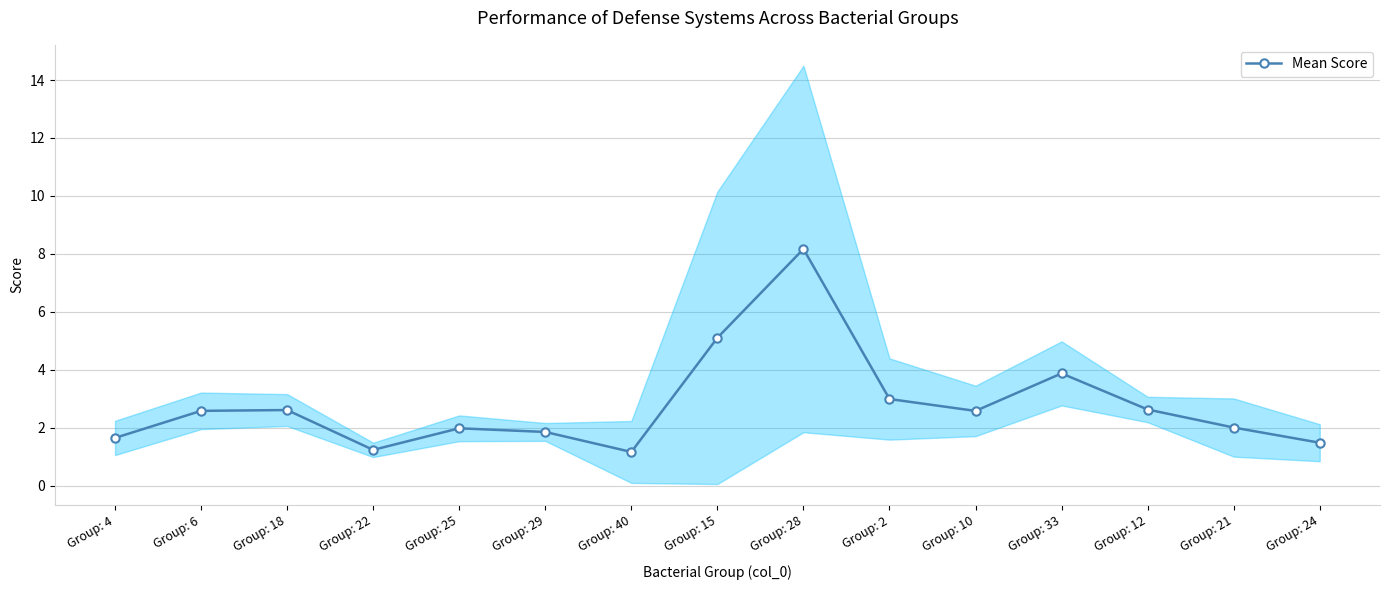

True or false: the data has more than 2 interior local peaks.

True